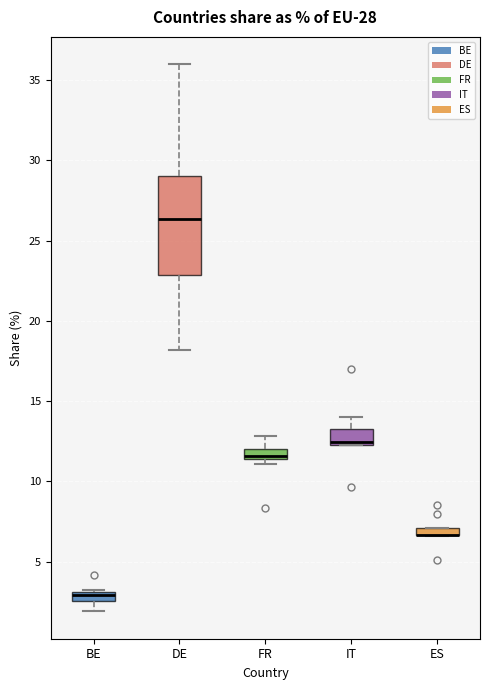

Comparing the boxes themselves (not the whiskers), which one is the tallest?

DE